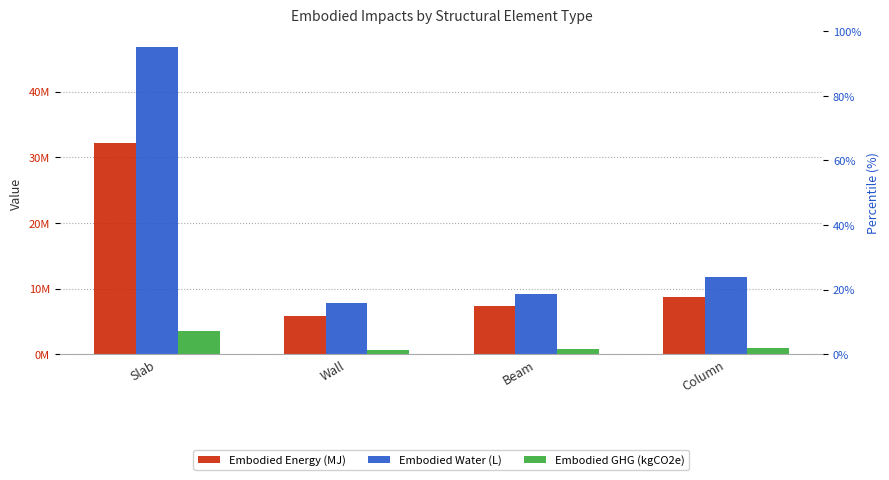

The value of Embodied Energy (MJ) at Beam is 7280604.1. True or false?

True